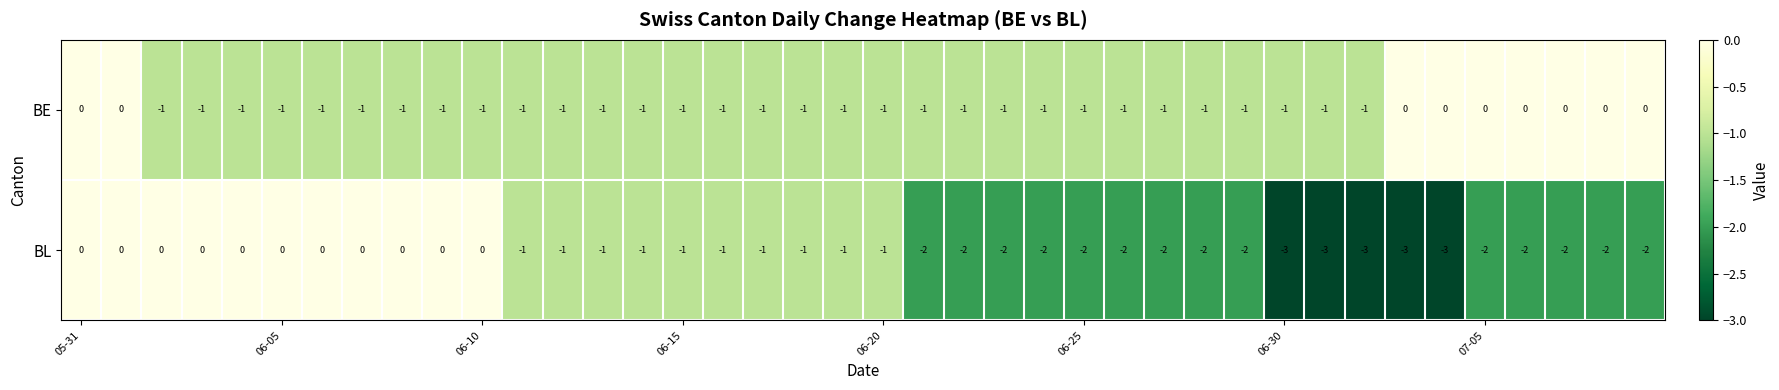

Count the BE values in the range -1 to 0.

40